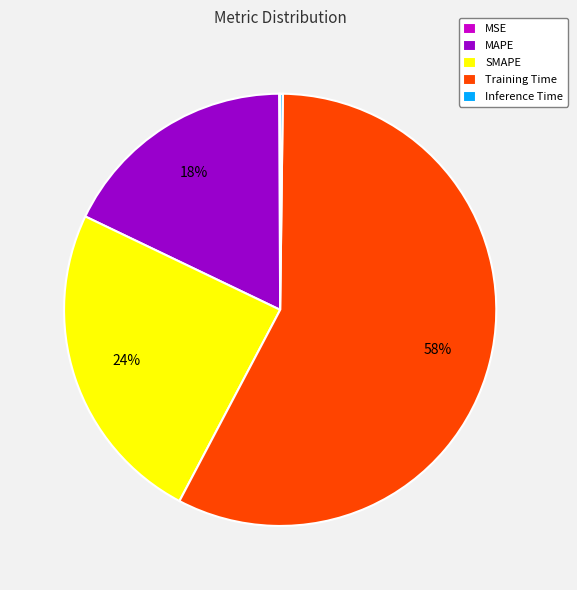

What is the largest slice in the pie chart?

Training Time